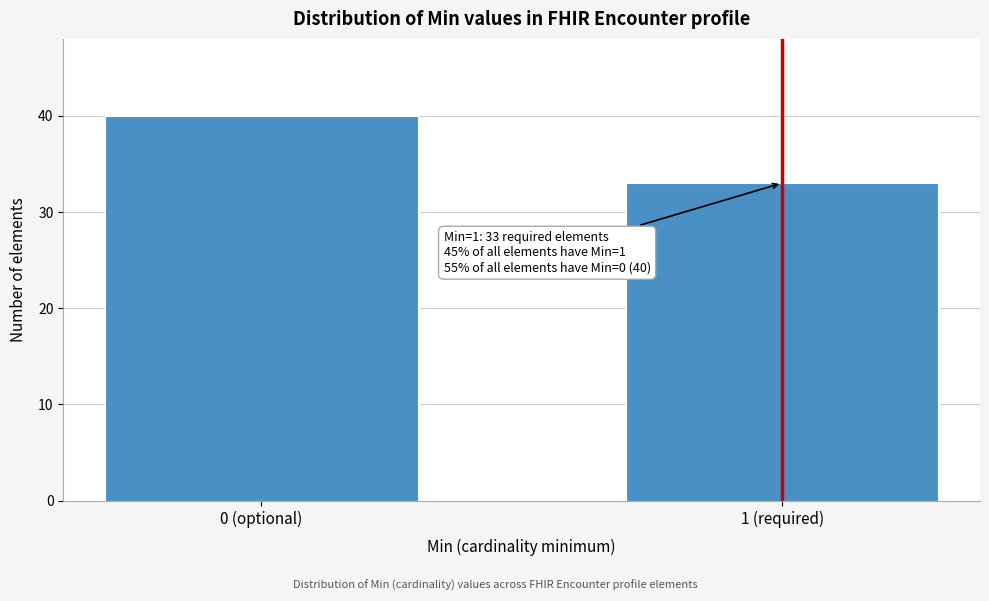

Reading left to right, list all the values displayed in this chart.

40	33